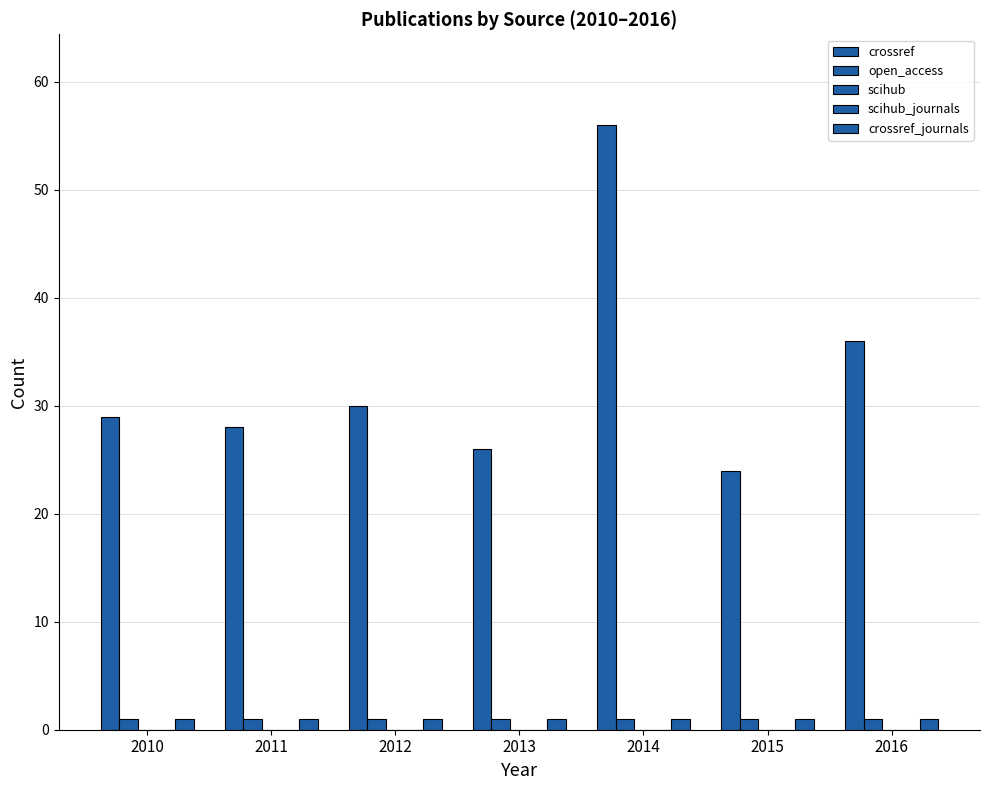

What is the total value across all series at 2015?

26